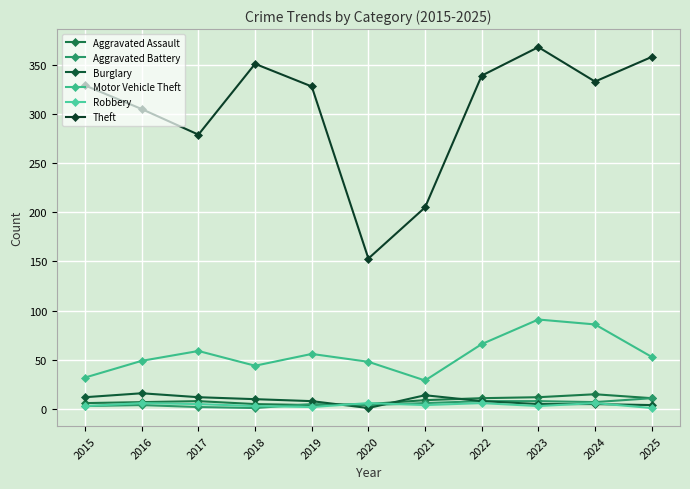

Between 2019 and 2021, which is larger?

2021